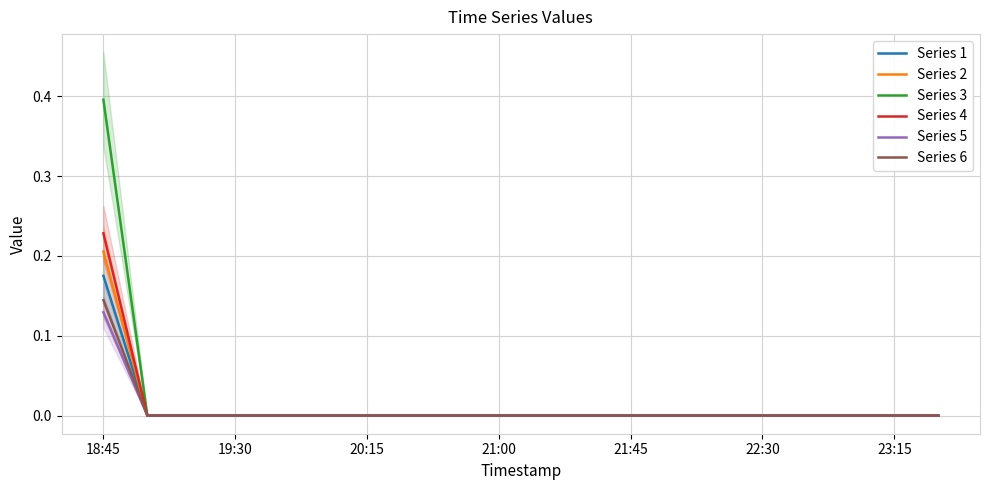

True or false: Series 5 has a value of 0.0 at 21:00.

True